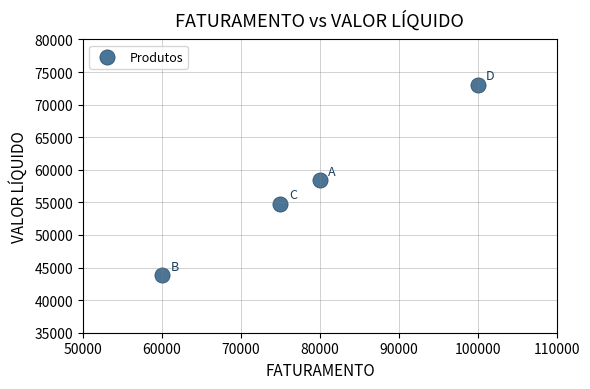

What is the average Y value?

57488